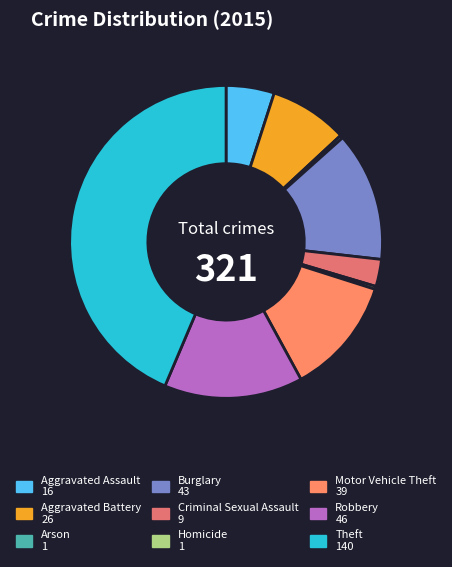

Approximately how many times larger is the value at Robbery compared to Criminal Sexual Assault?

5.1